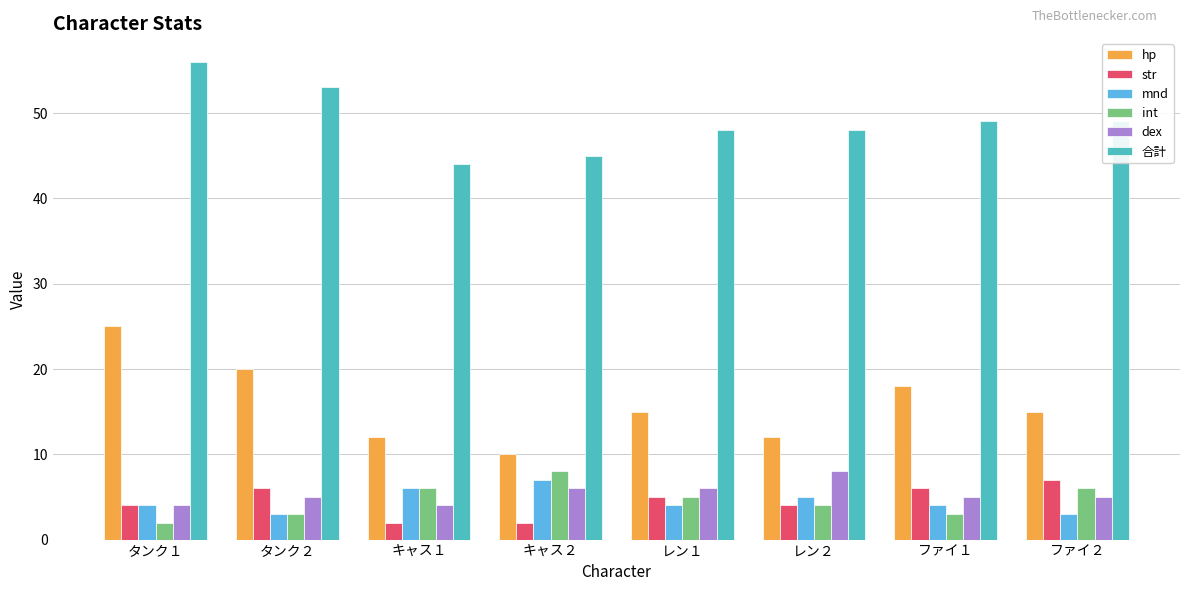

Reading right to left, extract all data points from this chart.

hp: ファイ２=15	ファイ１=18	レン２=12	レン１=15	キャス２=10	キャス１=12	タンク２=20	タンク１=25
str: ファイ２=7	ファイ１=6	レン２=4	レン１=5	キャス２=2	キャス１=2	タンク２=6	タンク１=4
mnd: ファイ２=3	ファイ１=4	レン２=5	レン１=4	キャス２=7	キャス１=6	タンク２=3	タンク１=4
int: ファイ２=6	ファイ１=3	レン２=4	レン１=5	キャス２=8	キャス１=6	タンク２=3	タンク１=2
dex: ファイ２=5	ファイ１=5	レン２=8	レン１=6	キャス２=6	キャス１=4	タンク２=5	タンク１=4
合計: ファイ２=49	ファイ１=49	レン２=48	レン１=48	キャス２=45	キャス１=44	タンク２=53	タンク１=56